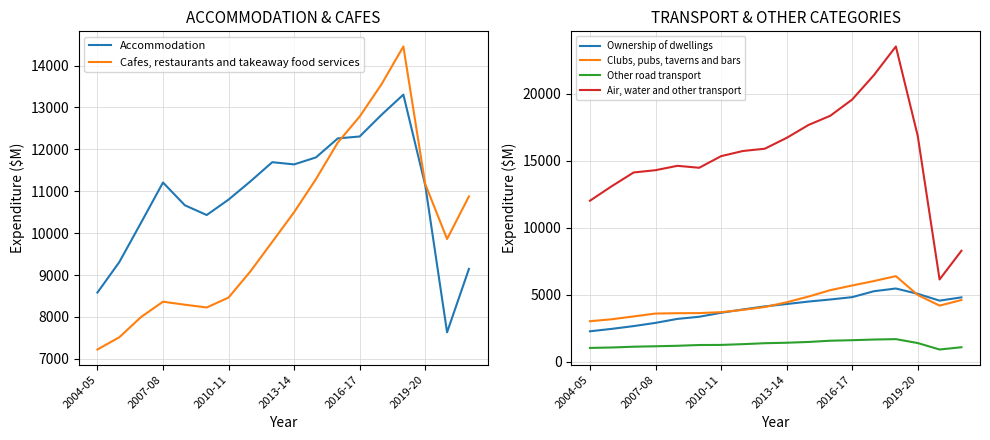

The value of Clubs, pubs, taverns and bars at 2013-14 is 4429. True or false?

True